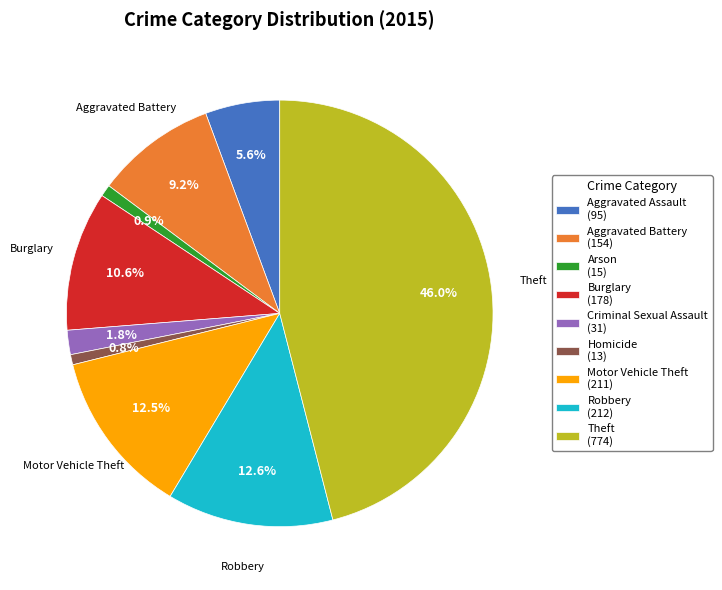

What is the total percentage of Criminal Sexual Assault and Homicide?

2.6%